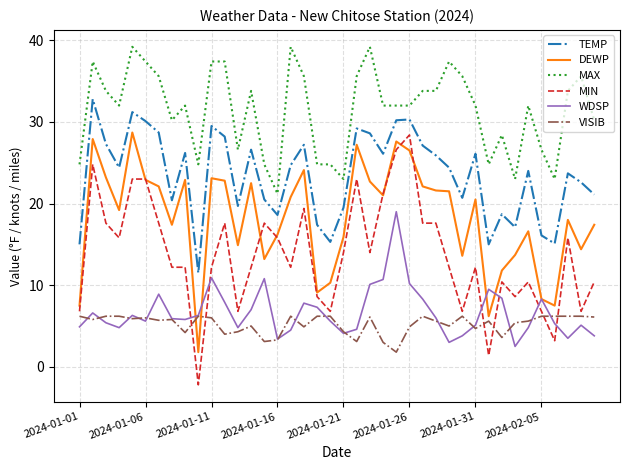

Which series has the largest total across all categories?

MAX